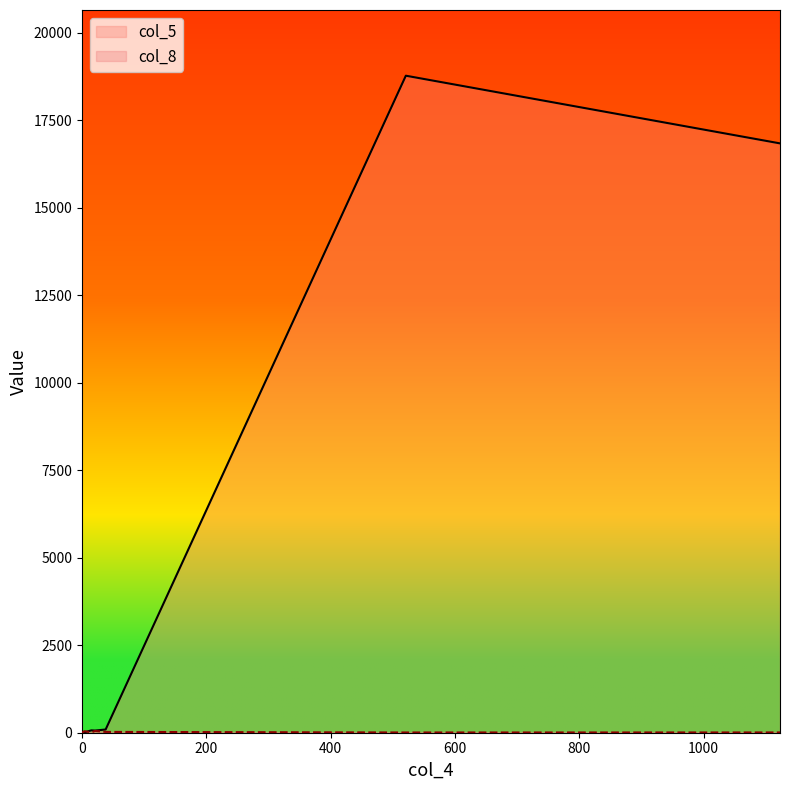

Which series has the widest spread of values?

col_5